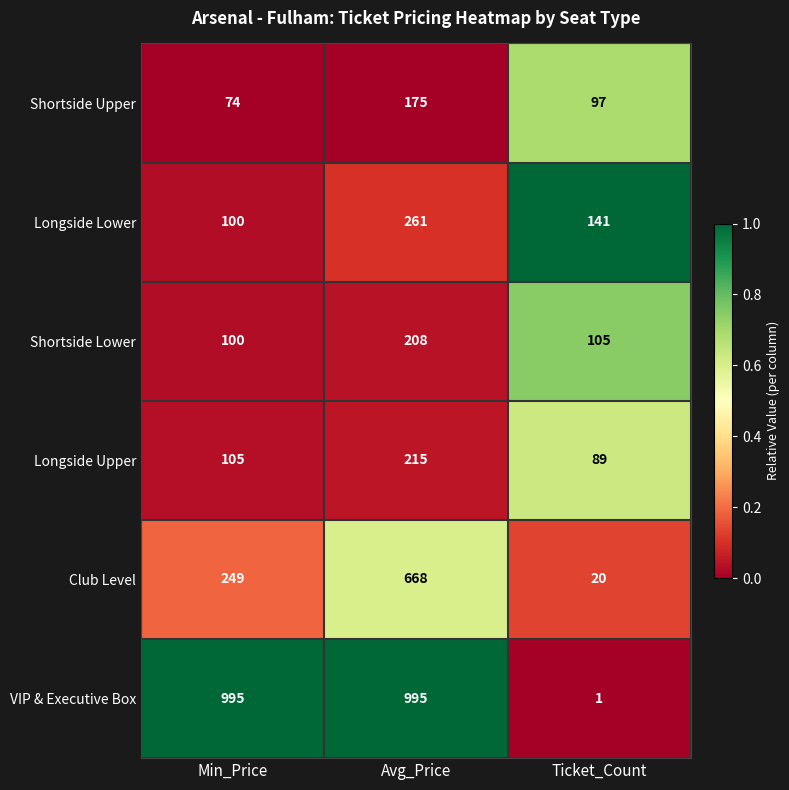

At which label is Club Level closest to 344?

Min_Price